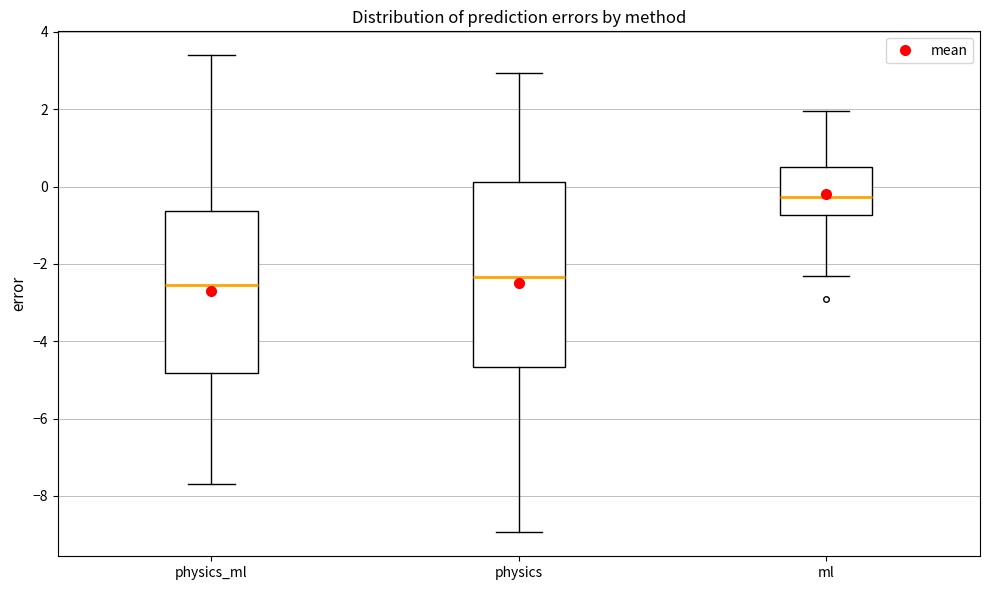

Reading left to right, transcribe this box plot: for each box, give where its median line is, the range the box spans, and where its two whiskers end, as read against the y-axis. The values are not printed on the chart, so give them approximately, as read against the axis.

physics_ml: median -2.6, box -4.8 to -0.6, whiskers -7.8 to 3.4
physics: median -2.4, box -4.6 to 0.2, whiskers -9.0 to 3.0
ml: median -0.2, box -0.8 to 0.6, whiskers -2.4 to 2.0